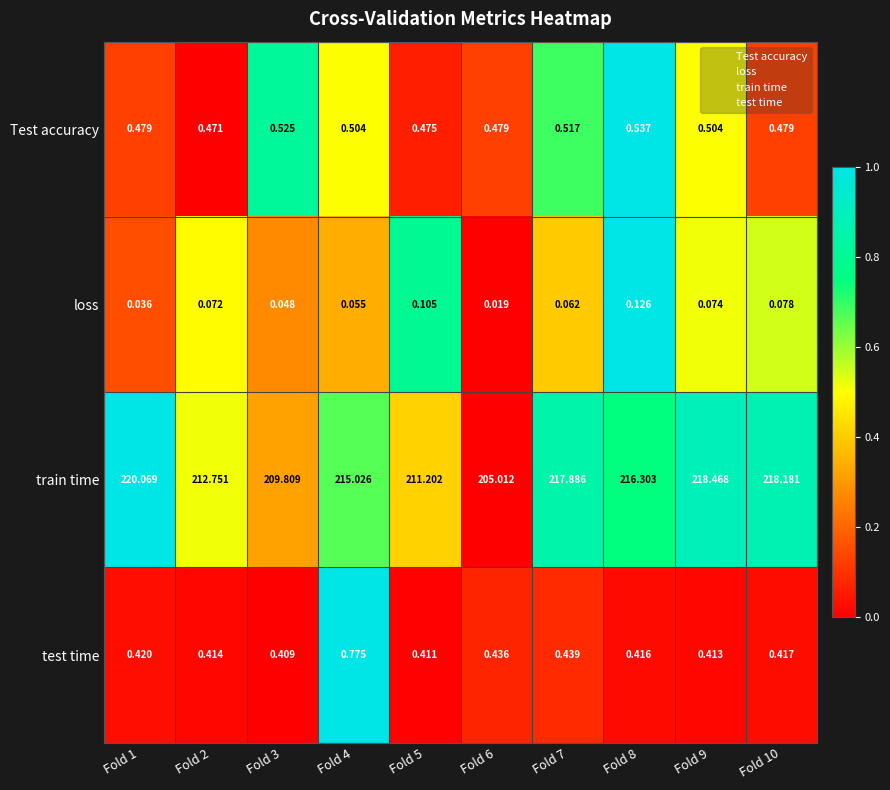

How many data points does each series have?

10